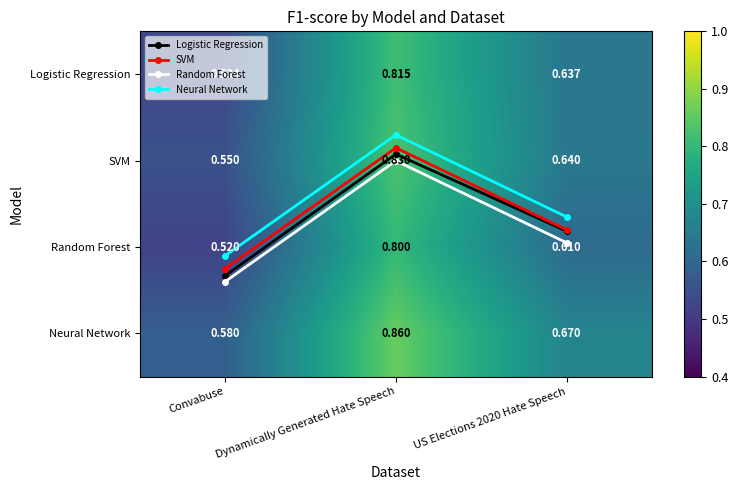

Which series has the largest range (max minus min)?

Logistic Regression